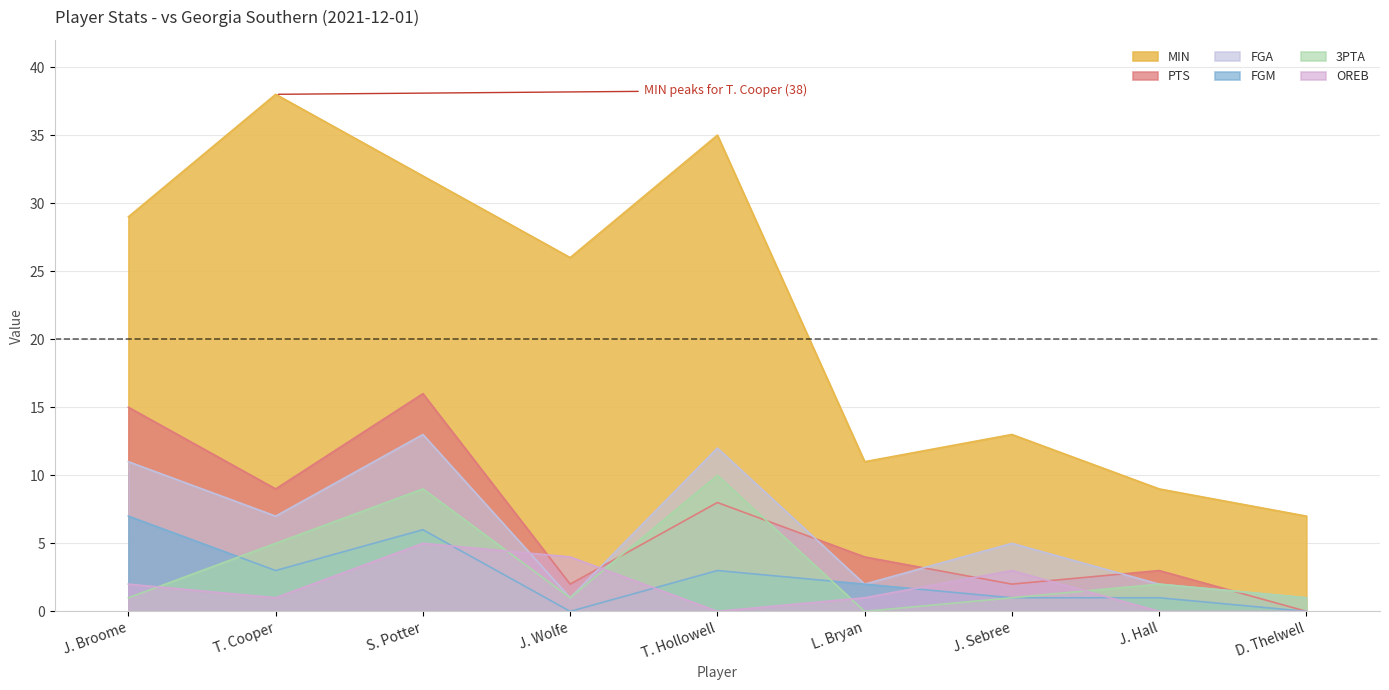

Reading left to right, list all the values displayed in this chart.

MIN: 29	38	32	26	35	11	13	9	7
PTS: 15	9	16	2	8	4	2	3	0
FGA: 11	7	13	1	12	2	5	2	1
FGM: 7	3	6	0	3	2	1	1	0
3PTA: 1	5	9	1	10	0	1	2	1
OREB: 2	1	5	4	0	1	3	0	0